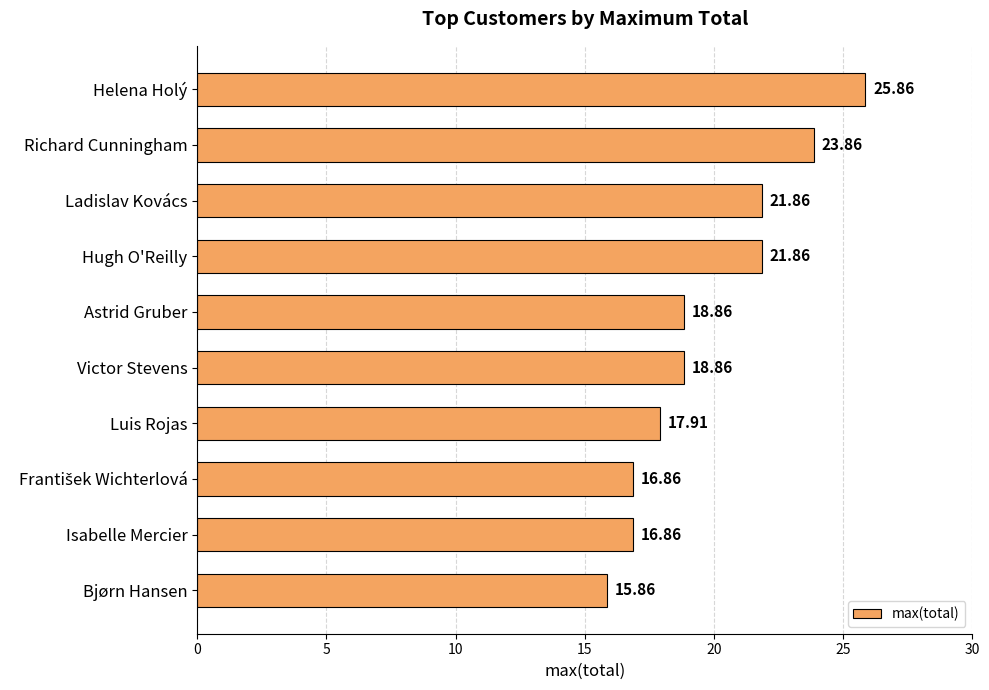

What is the sum of all values?

198.7